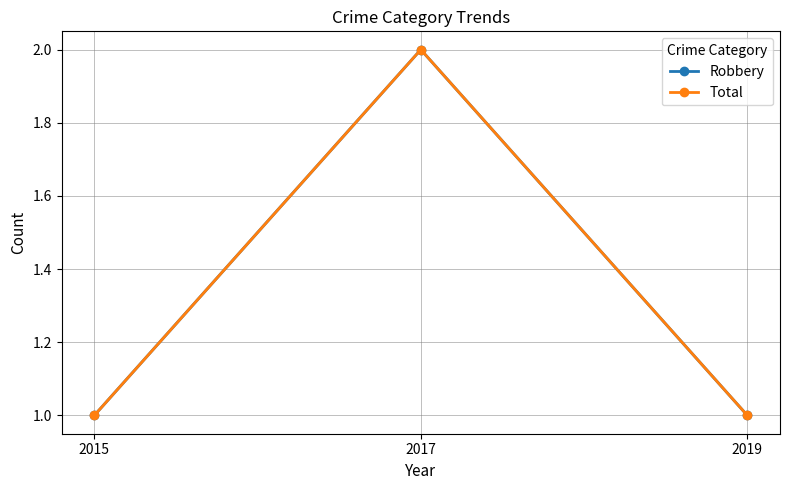

Where is Total nearest to the value 1?

2015